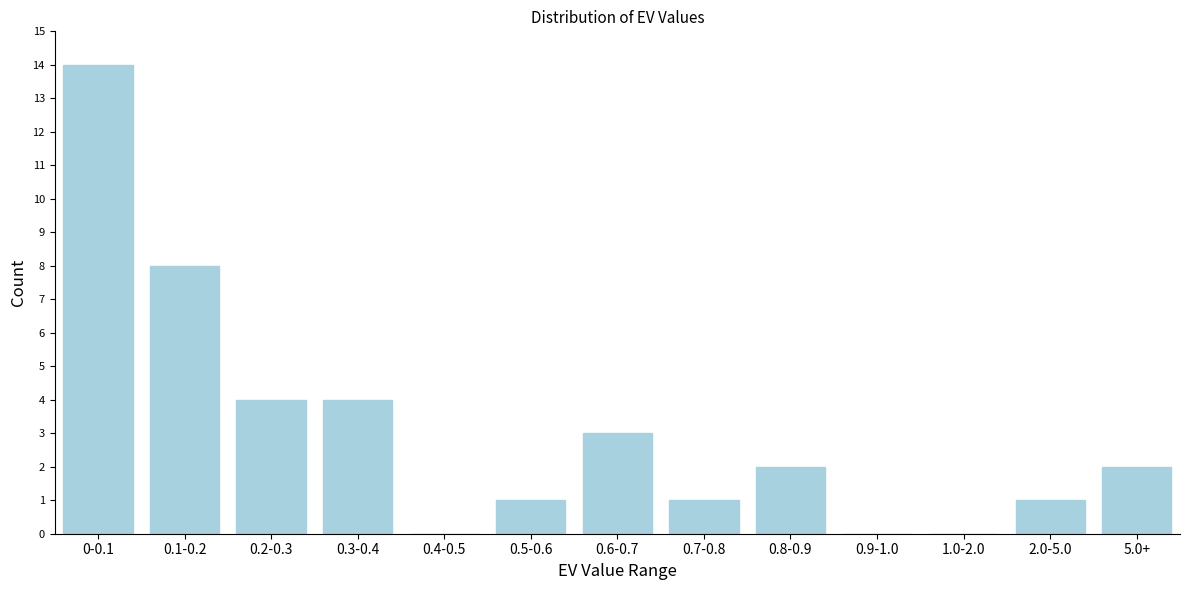

Reading left to right, extract all data points from this chart.

0-0.1=14	0.1-0.2=8	0.2-0.3=4	0.3-0.4=4	0.4-0.5=0	0.5-0.6=1	0.6-0.7=3	0.7-0.8=1	0.8-0.9=2	0.9-1.0=0	1.0-2.0=0	2.0-5.0=1	5.0+=2